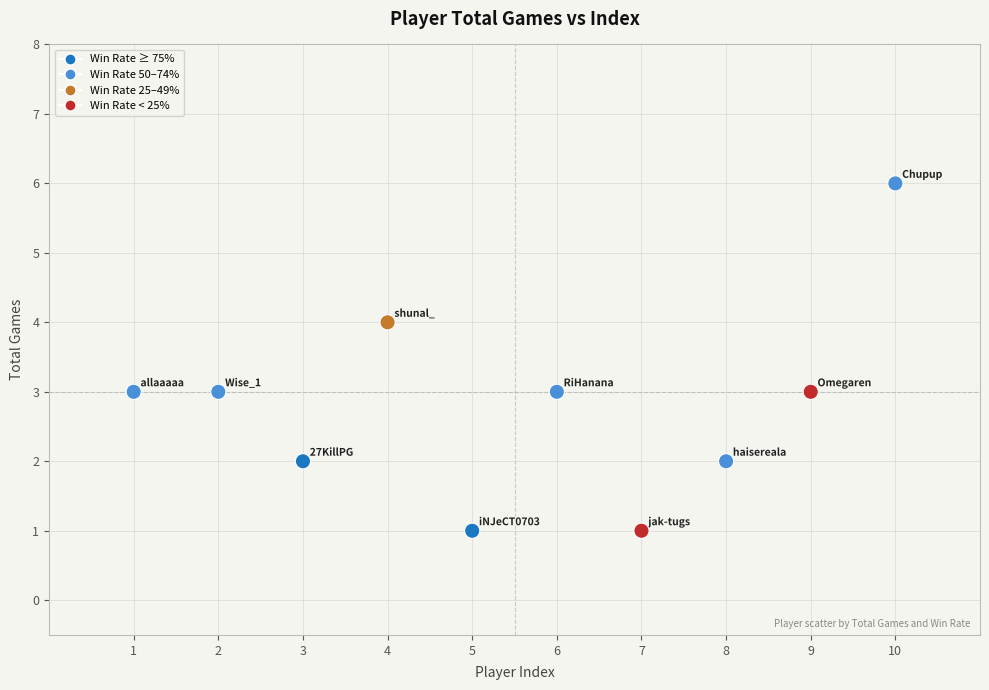

What is the range of X values (max minus min)?

9